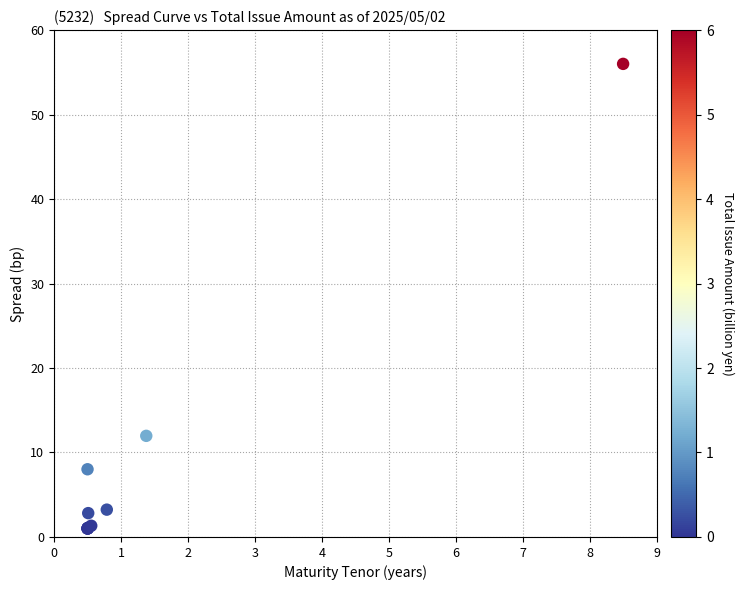

What Y value in the scatter plot is closest to 28?

12.0